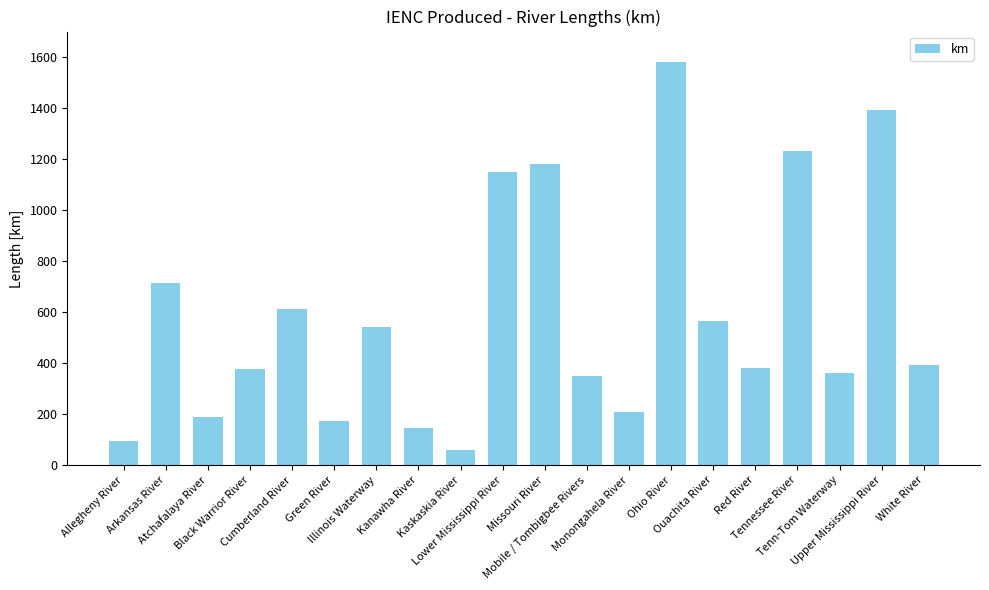

What is the smallest value displayed?

58.0